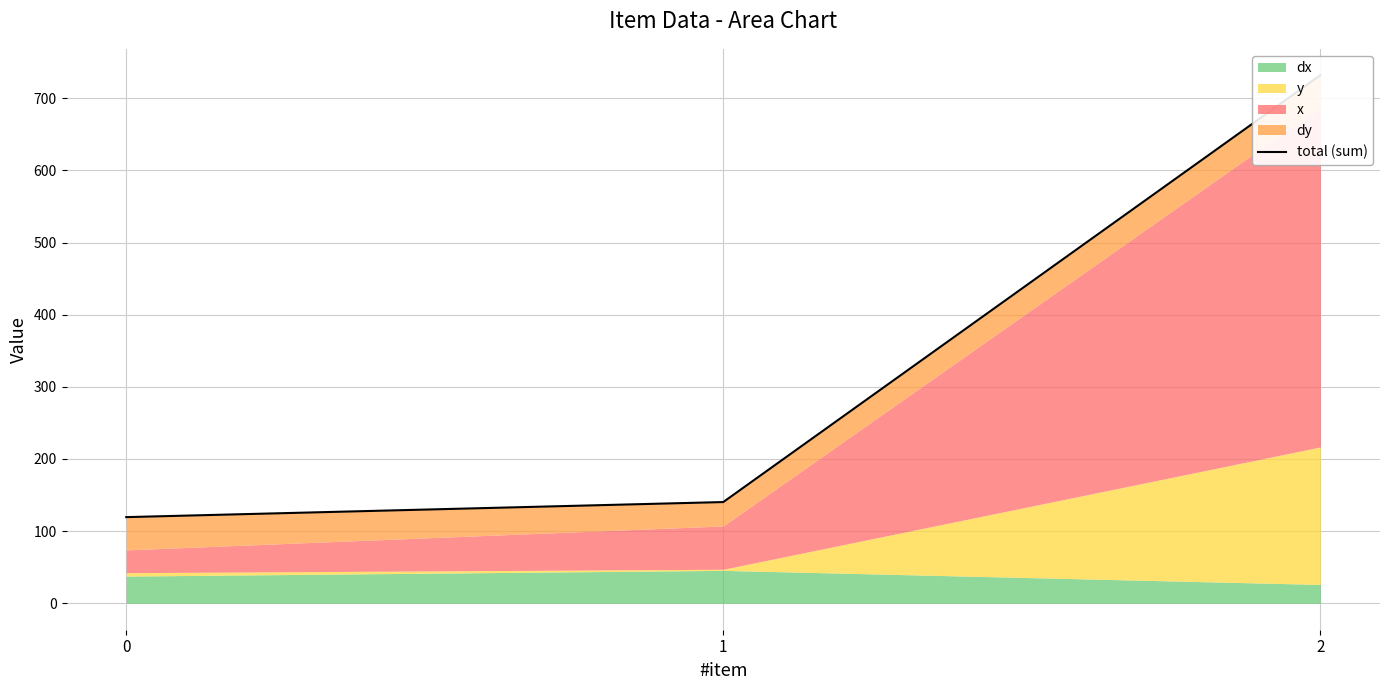

Rank the categories by value from highest to lowest.

2, 1, 0